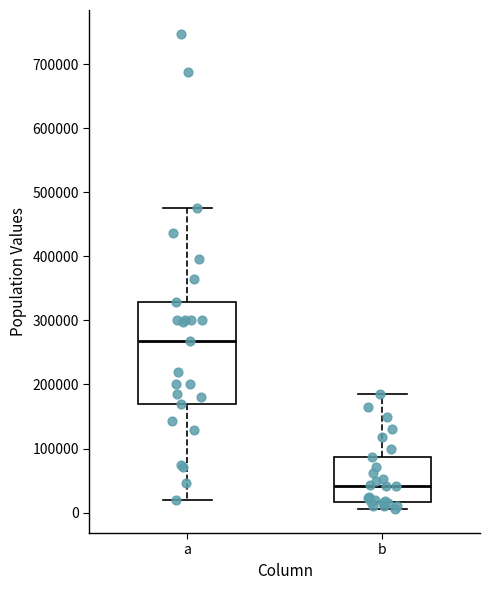

Which box has the highest median line?

a